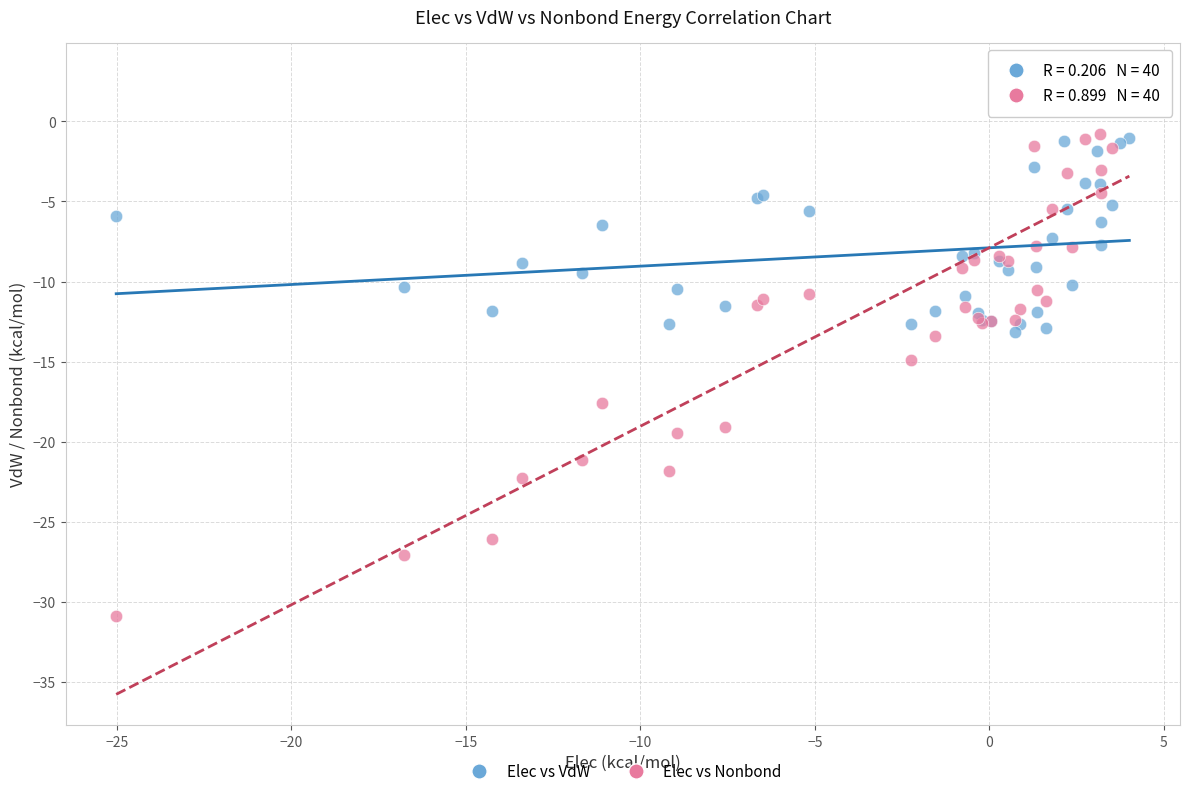

Which series has the widest spread of Y values?

Elec vs Nonbond